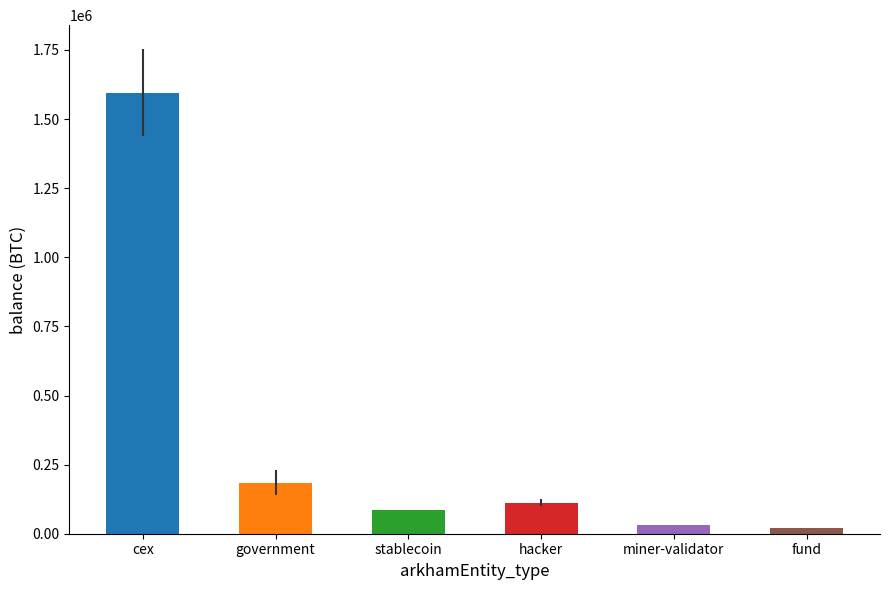

What is the difference between the second highest and minimum values?

162299.2